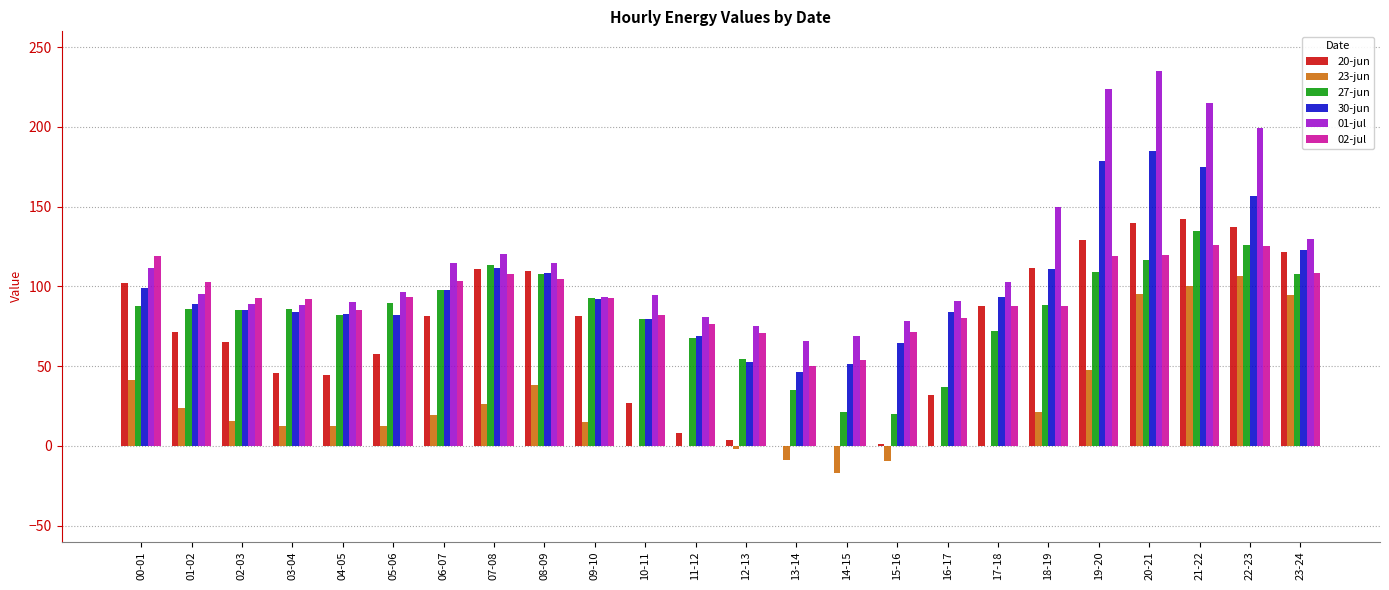

What is the total value across all series at 22-23?

850.7